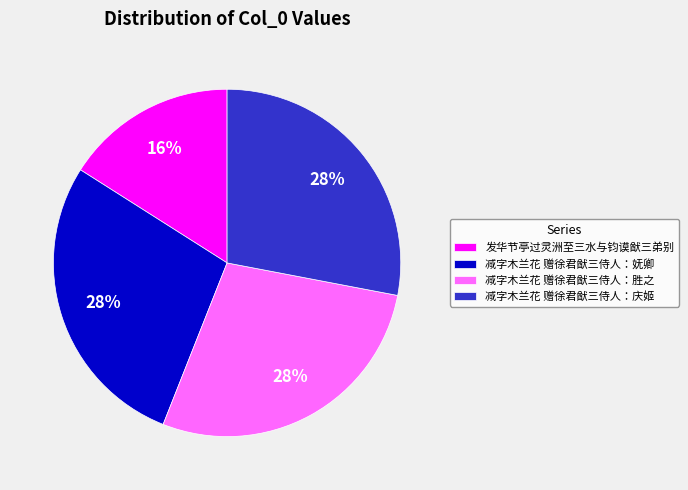

To the nearest percent, what is the combined percentage of 发华节亭过灵洲至三水与钧谟猷三弟别 and 减字木兰花 赠徐君猷三侍人：庆姬?

44%